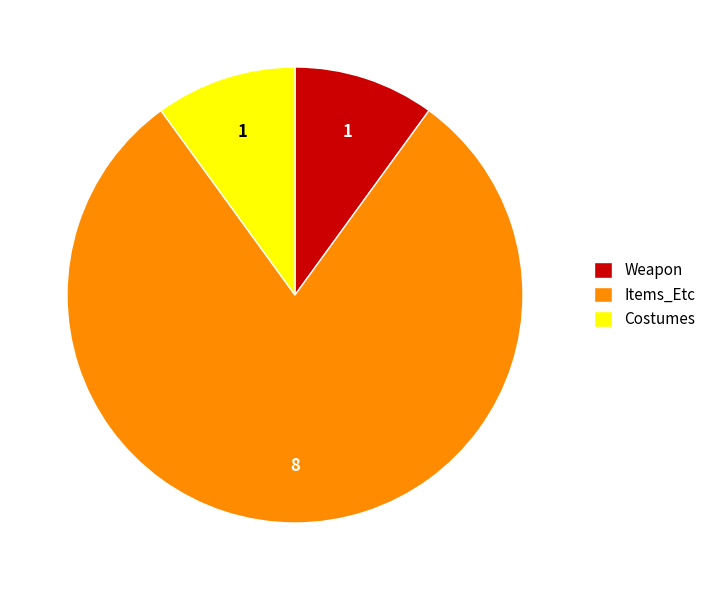

How many slices are in this pie chart?

3